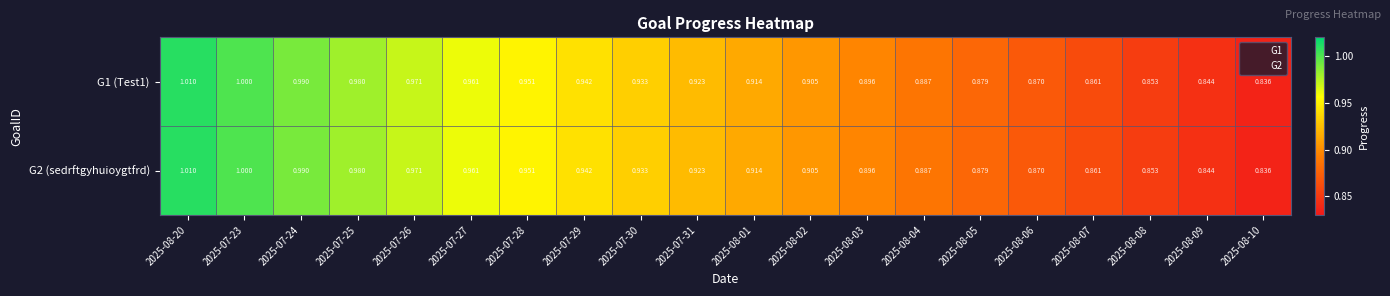

Is the value of G1 (Test1) at 2025-07-25 greater than the value of G2 (sedrftgyhuioygtfrd) at 2025-07-23?

No